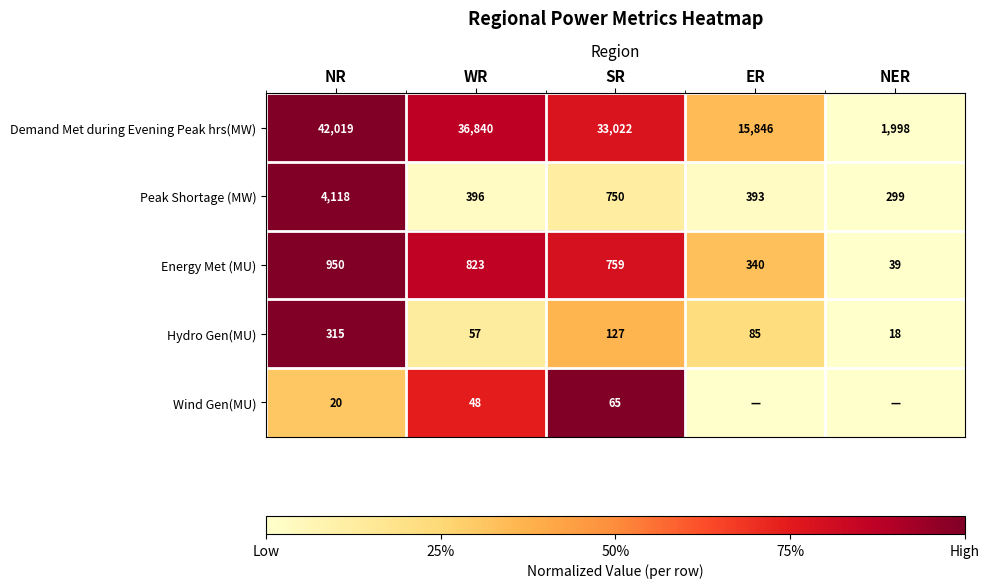

What is the difference between the highest and lowest values at WR?

36792